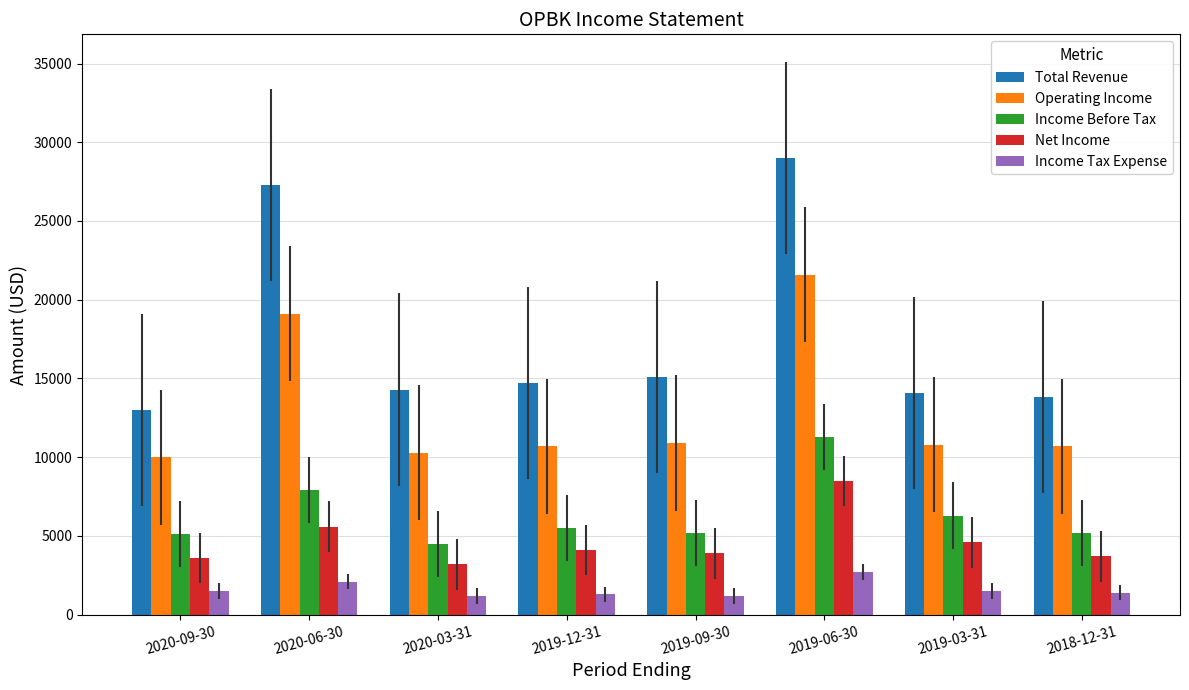

The value of Income Before Tax at 2019-09-30 is 2225. True or false?

False